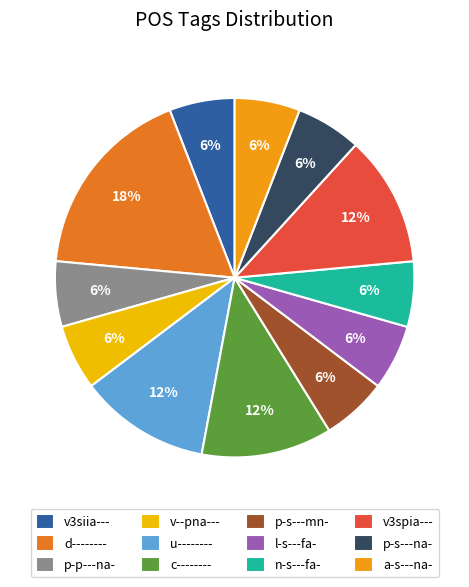

What percentage do v3spia--- and p-s---mn- together represent?

17.6%